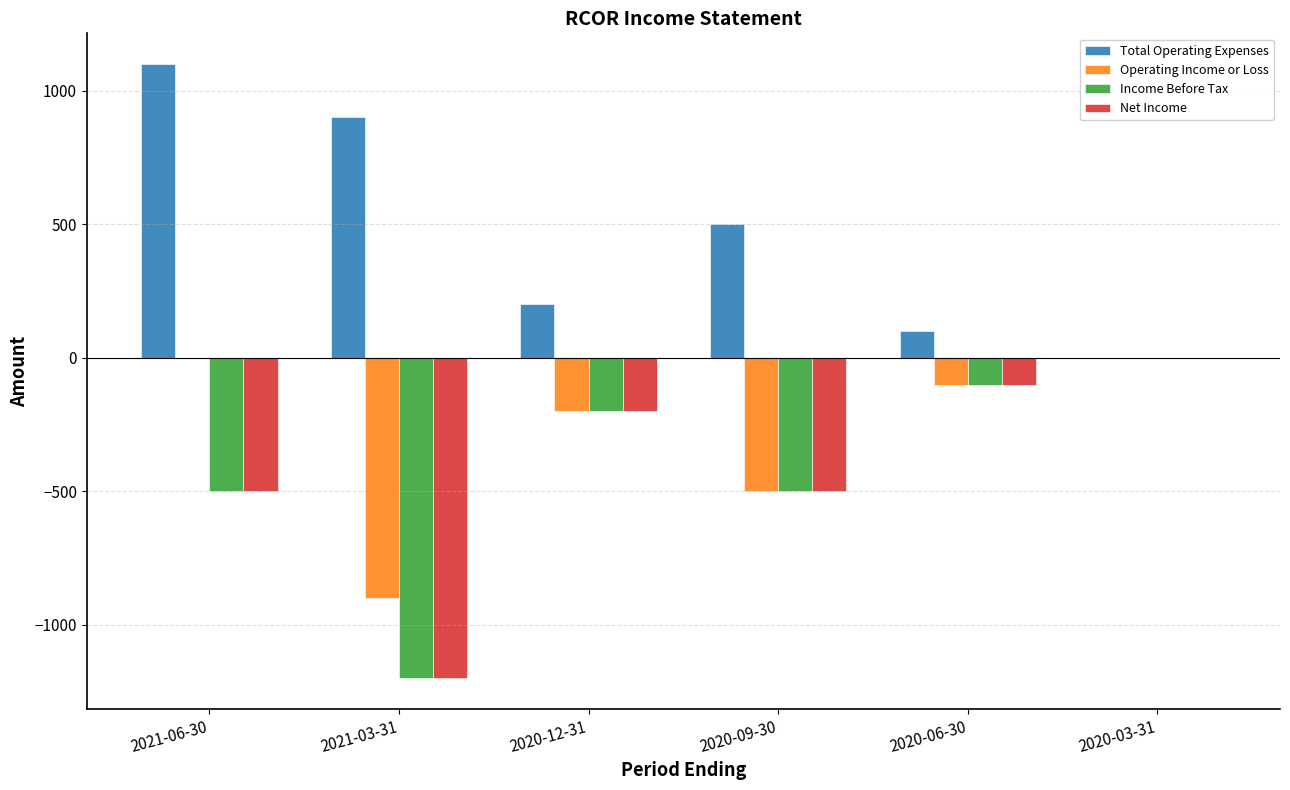

How many data points in Operating Income or Loss are above -100?

2